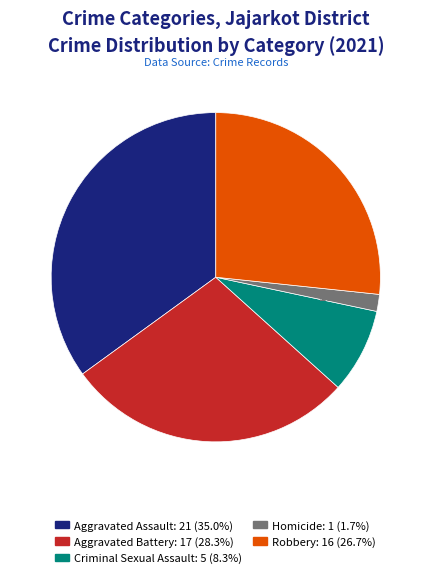

How many slices are in this pie chart?

5